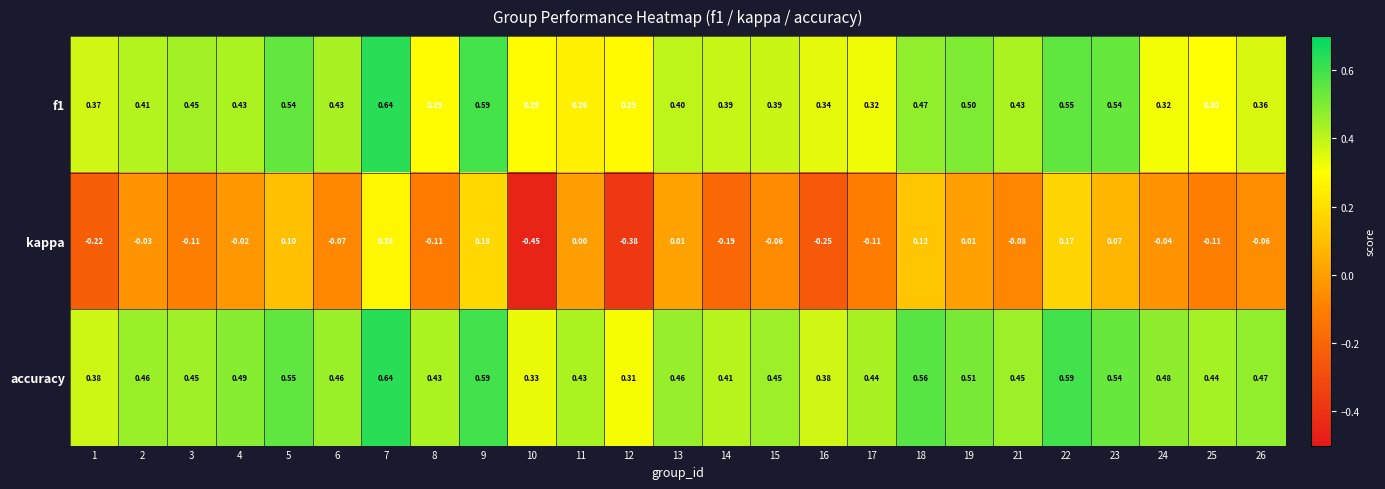

Which series changed the most between 1 and 26?

kappa